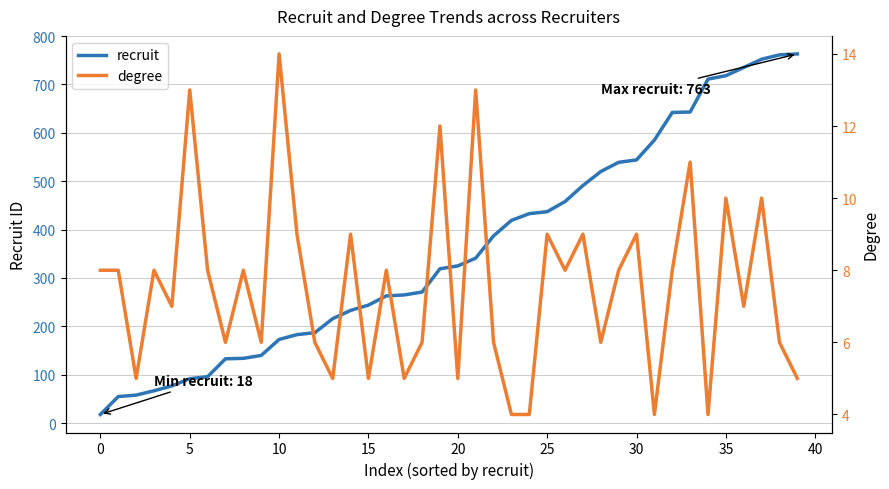

Is it true that recruit equals 718 at 35?

True